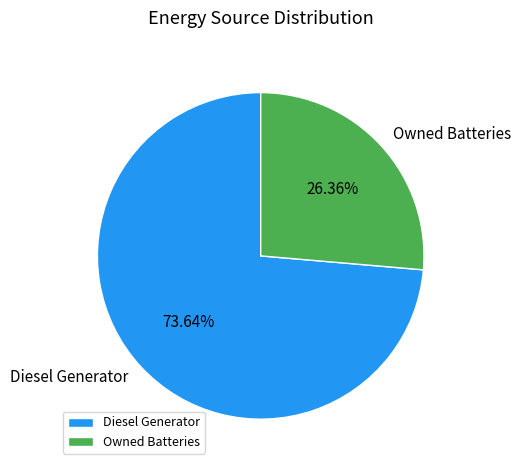

Is the sum of Diesel Generator and Owned Batteries greater than half?

Yes